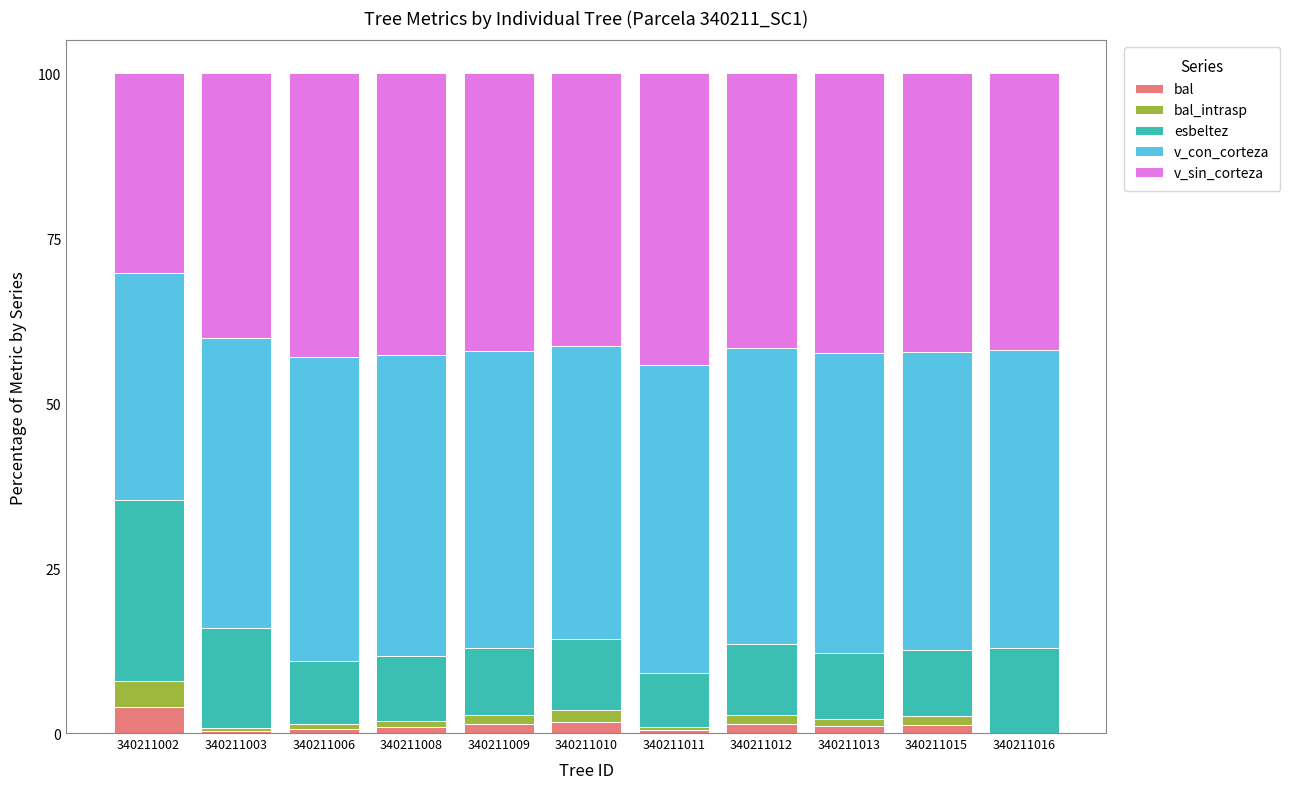

What is the highest value of the bal series?

3.9